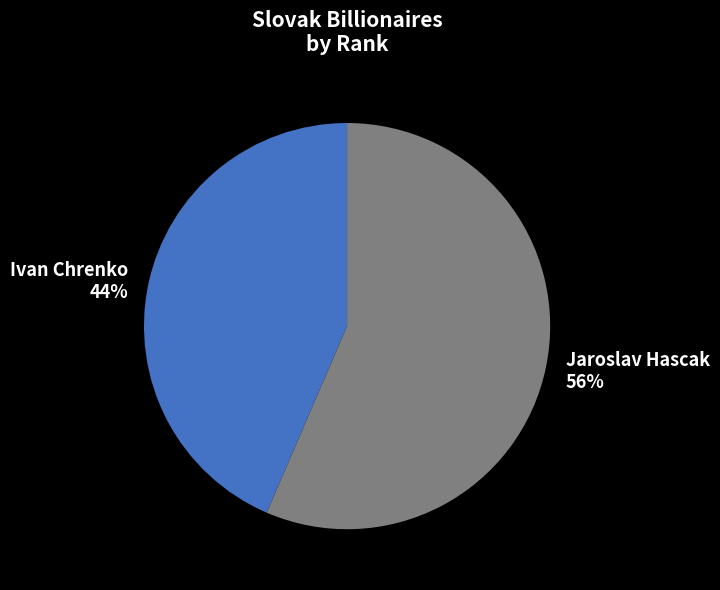

Is there any slice that represents more than half of the pie?

Yes